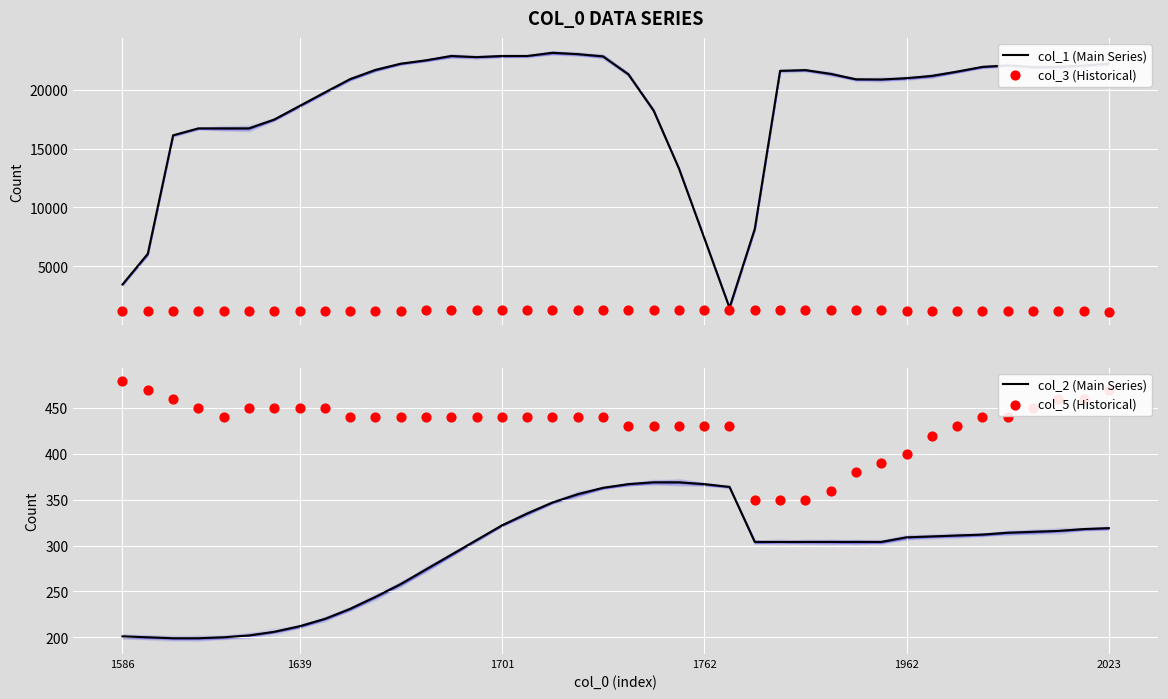

Is the value of col_5 (Historical) at 13 greater than the value of col_2 (Main Series) at 36?

Yes